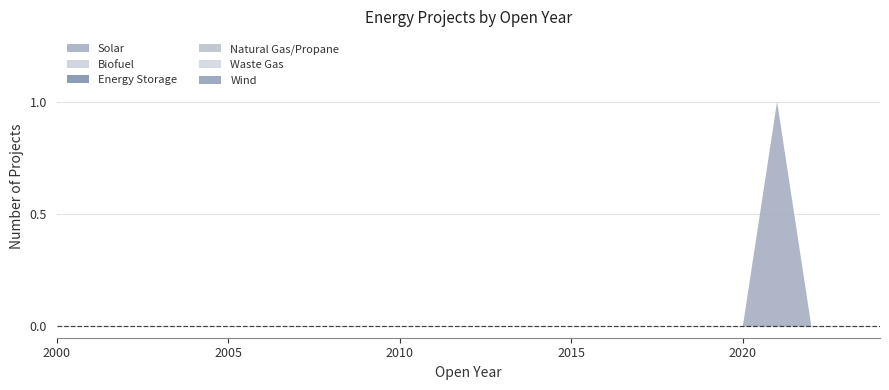

Reading left to right, what are all the values shown in this chart?

Solar: 2000=0	2001=0	2002=0	2003=0	2004=0	2005=0	2006=0	2007=0	2008=0	2009=0	2010=0	2011=0	2012=0	2013=0	2014=0	2015=0	2016=0	2017=0	2018=0	2019=0	2020=0	2021=1	2022=0	2023=0	2024=0
Biofuel: 2000=0	2001=0	2002=0	2003=0	2004=0	2005=0	2006=0	2007=0	2008=0	2009=0	2010=0	2011=0	2012=0	2013=0	2014=0	2015=0	2016=0	2017=0	2018=0	2019=0	2020=0	2021=0	2022=0	2023=0	2024=0
Energy Storage: 2000=0	2001=0	2002=0	2003=0	2004=0	2005=0	2006=0	2007=0	2008=0	2009=0	2010=0	2011=0	2012=0	2013=0	2014=0	2015=0	2016=0	2017=0	2018=0	2019=0	2020=0	2021=0	2022=0	2023=0	2024=0
Natural Gas/Propane: 2000=0	2001=0	2002=0	2003=0	2004=0	2005=0	2006=0	2007=0	2008=0	2009=0	2010=0	2011=0	2012=0	2013=0	2014=0	2015=0	2016=0	2017=0	2018=0	2019=0	2020=0	2021=0	2022=0	2023=0	2024=0
Waste Gas: 2000=0	2001=0	2002=0	2003=0	2004=0	2005=0	2006=0	2007=0	2008=0	2009=0	2010=0	2011=0	2012=0	2013=0	2014=0	2015=0	2016=0	2017=0	2018=0	2019=0	2020=0	2021=0	2022=0	2023=0	2024=0
Wind: 2000=0	2001=0	2002=0	2003=0	2004=0	2005=0	2006=0	2007=0	2008=0	2009=0	2010=0	2011=0	2012=0	2013=0	2014=0	2015=0	2016=0	2017=0	2018=0	2019=0	2020=0	2021=0	2022=0	2023=0	2024=0